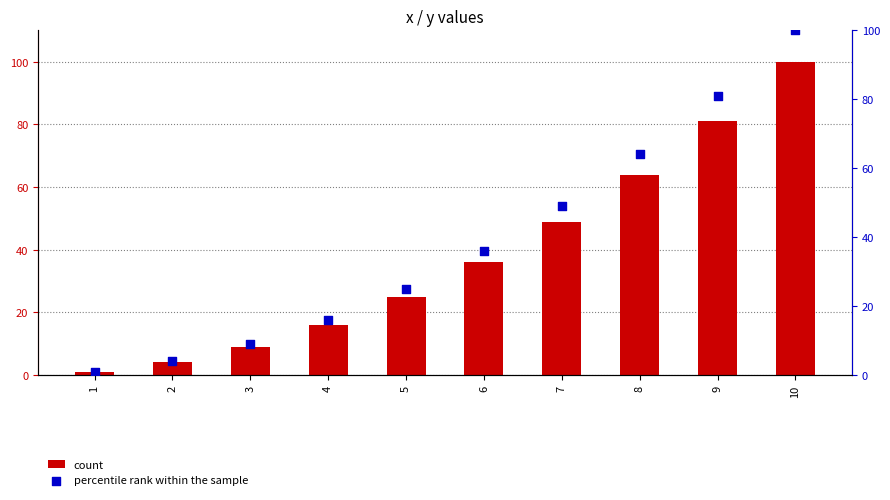

At how many categories does at least one series exceed 91?

1